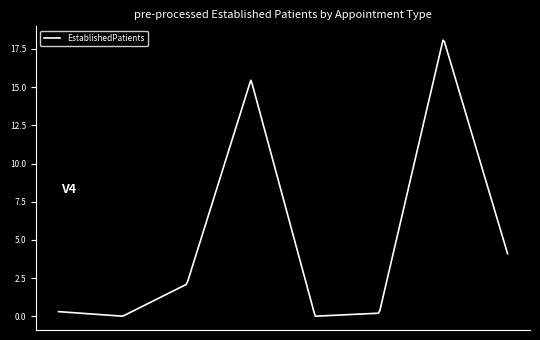

What is the greatest value displayed?

18.1